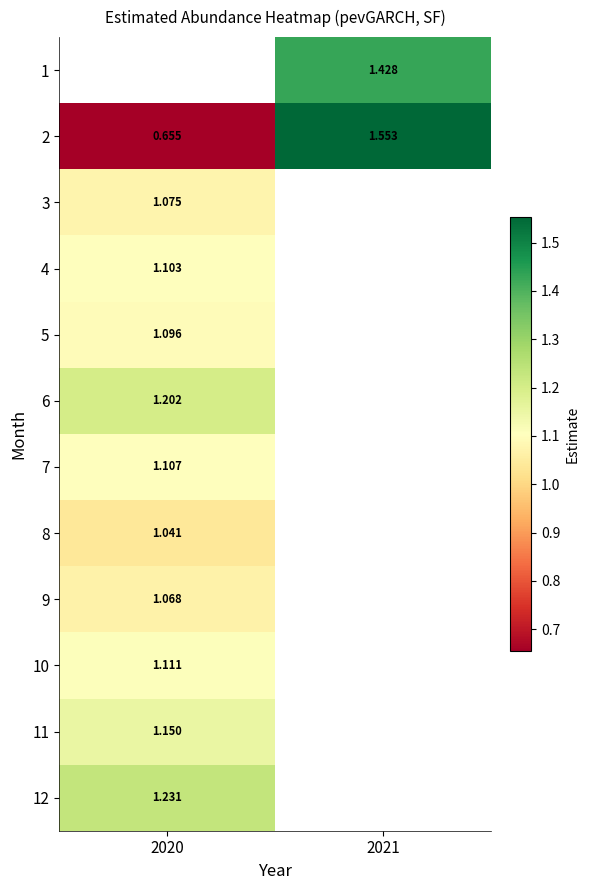

How many distinct data groups are displayed?

12